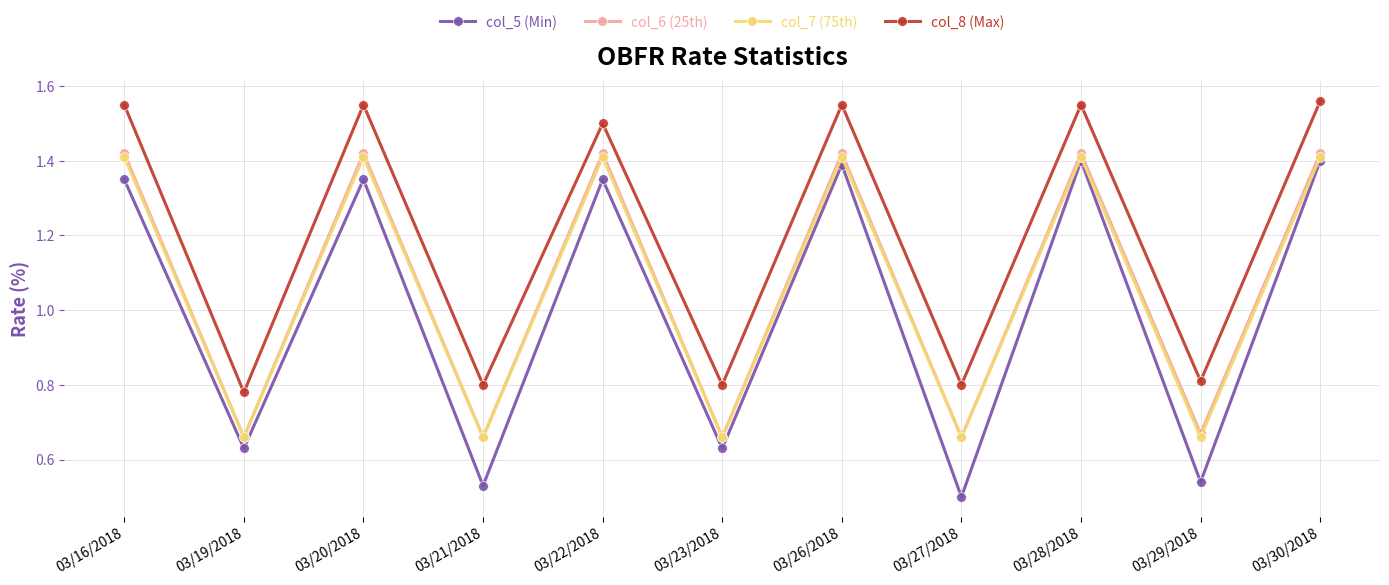

What is the label of the 5th point from the left?

03/22/2018